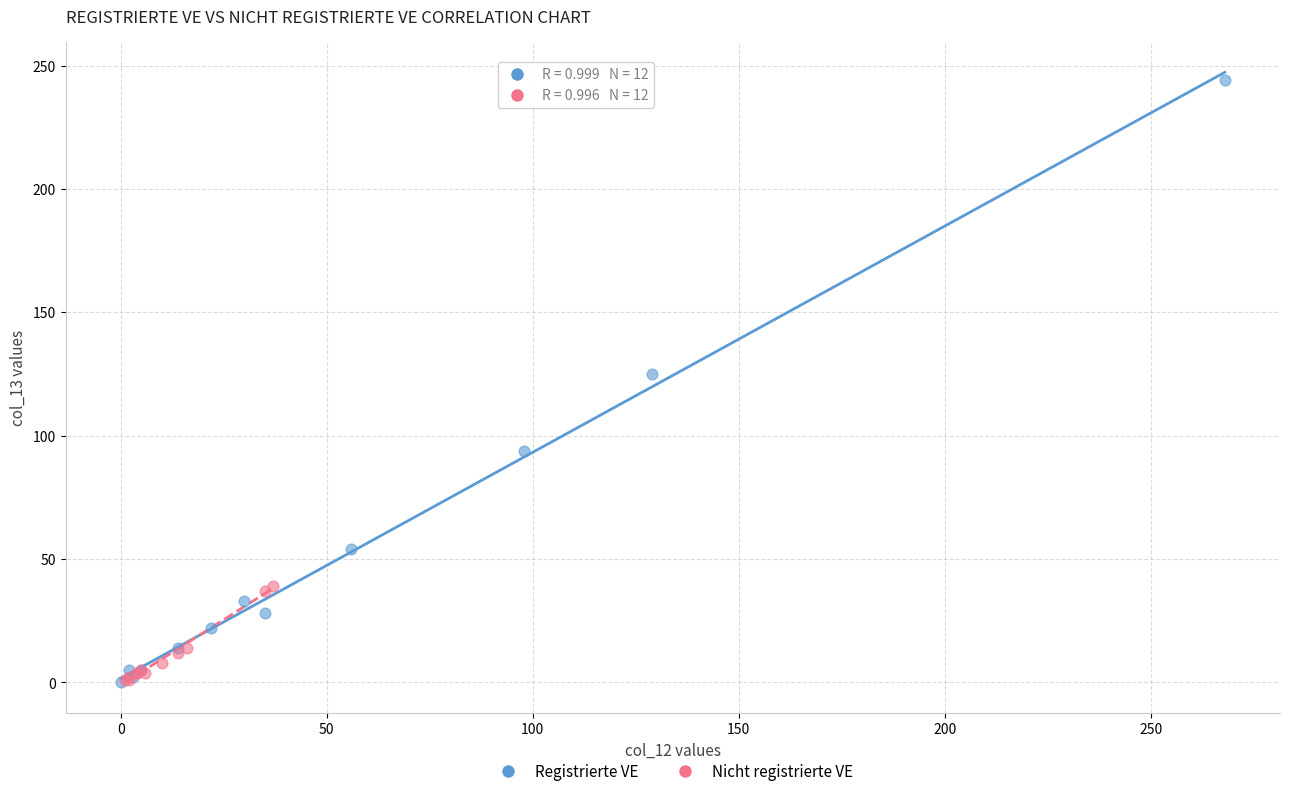

What are all the series names shown in the legend?

Registrierte VE, Nicht registrierte VE